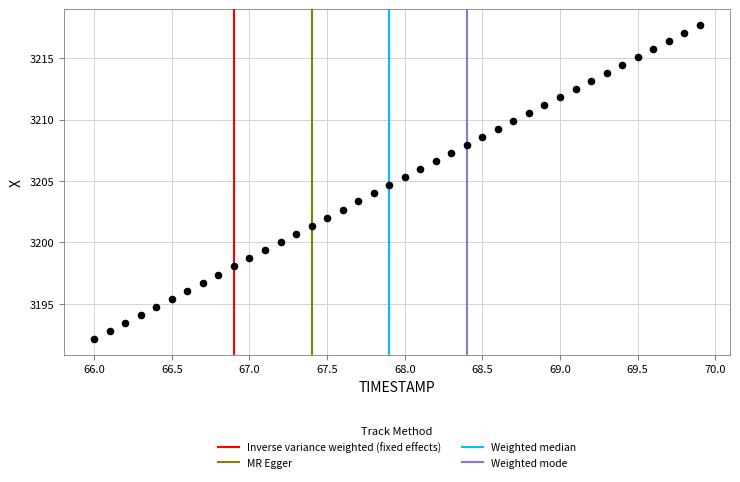

What is the range of Y values (max minus min)?

25.6